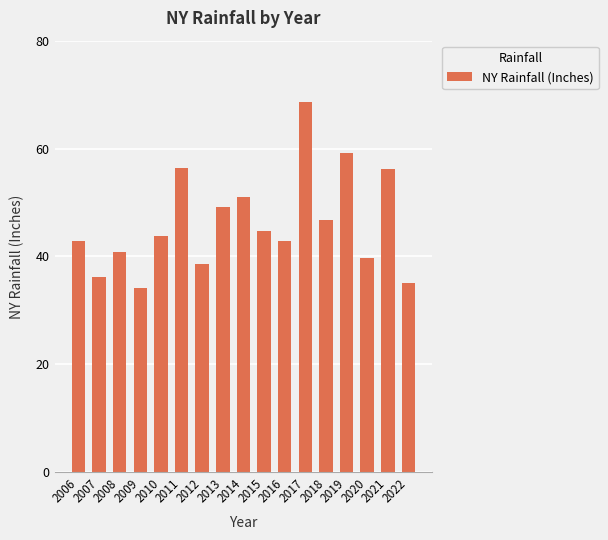

What is the change in value from 2010 to 2017?

+24.8